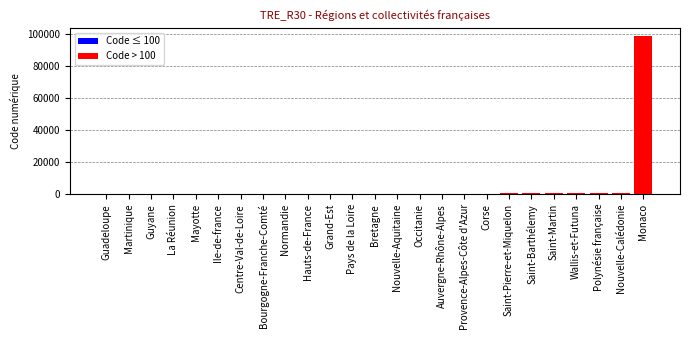

Approximately how many times larger is the value at Polynésie française compared to Auvergne-Rhône-Alpes?

11.8